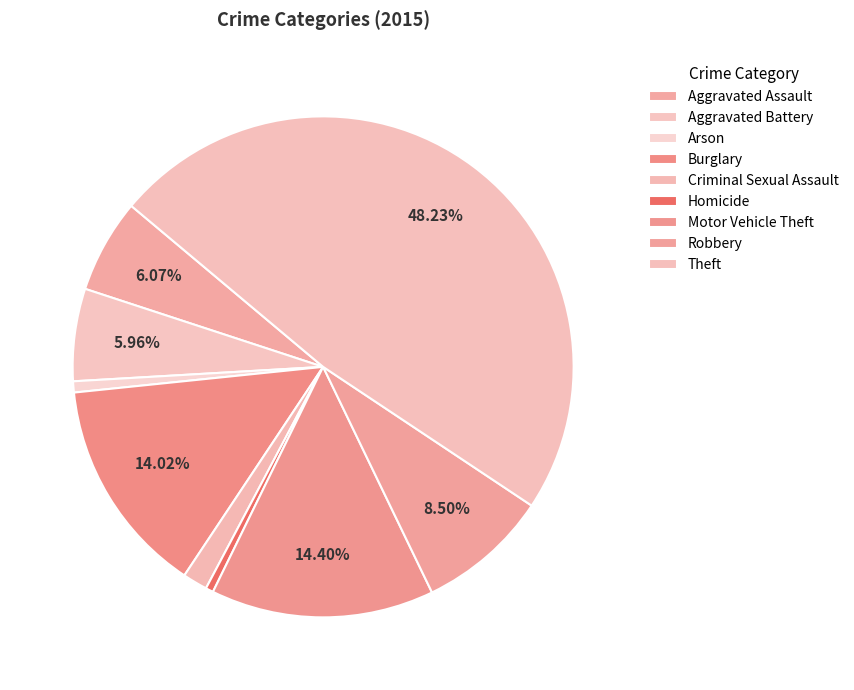

What percentage is the Burglary slice, to the nearest percent?

14%